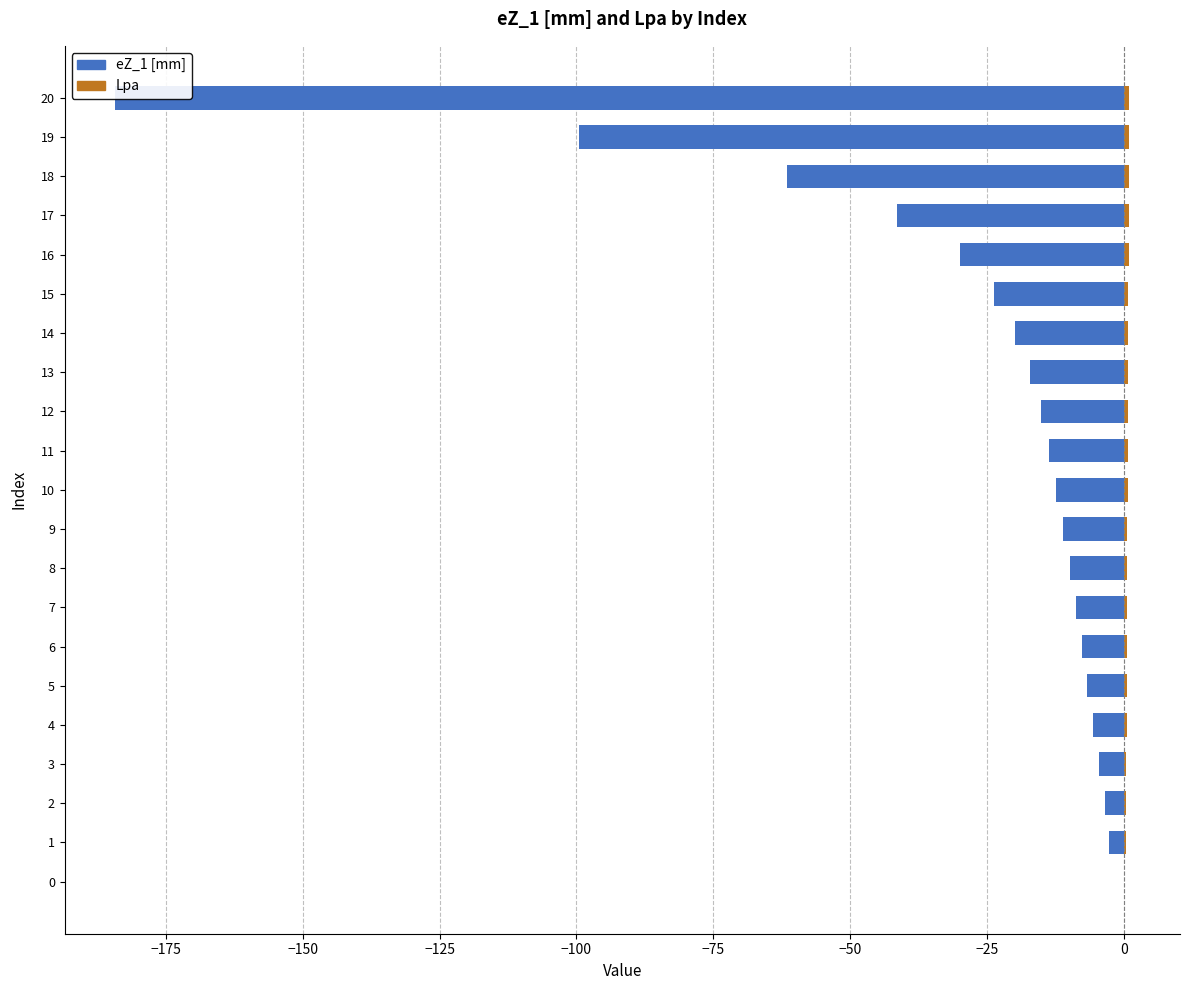

How many bars are there in total?

42